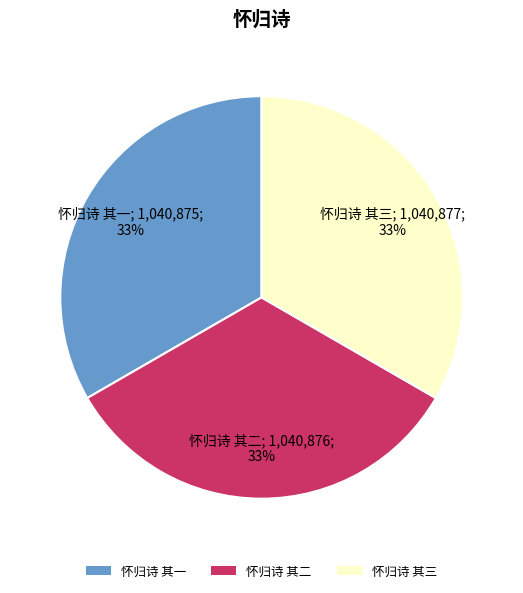

Does 怀归诗 其二 represent more than half of the total?

No